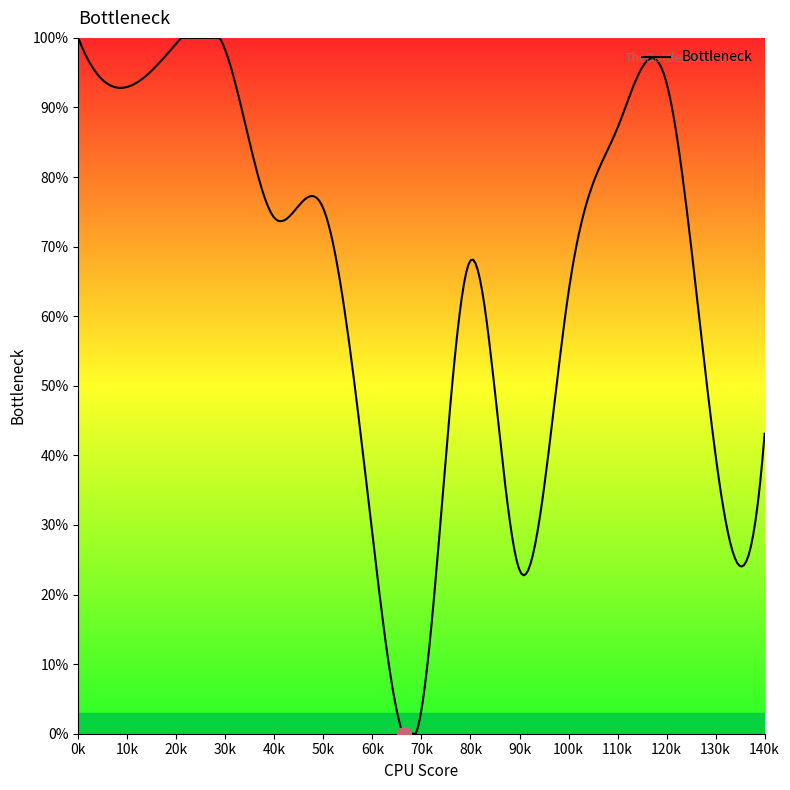

What is the difference between the maximum and minimum values?

1.0